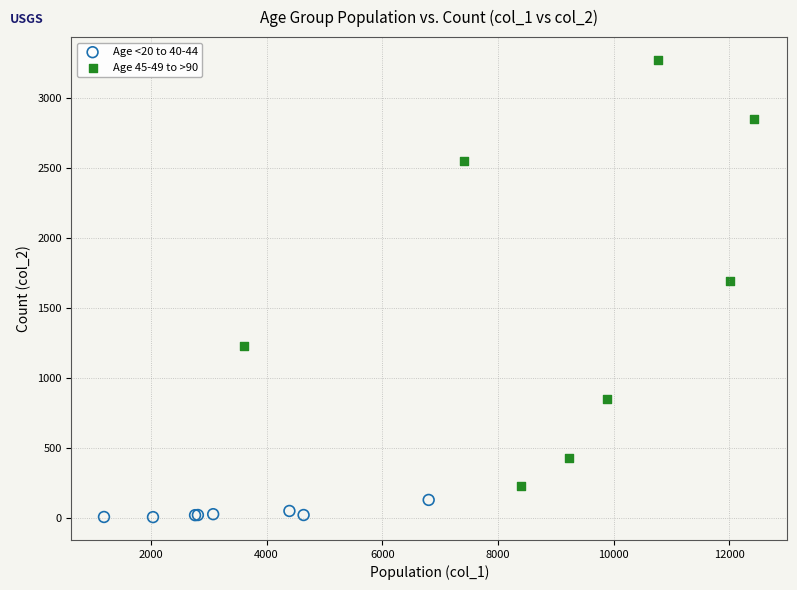

Which series contains the lowest Y value?

Age <20 to 40-44